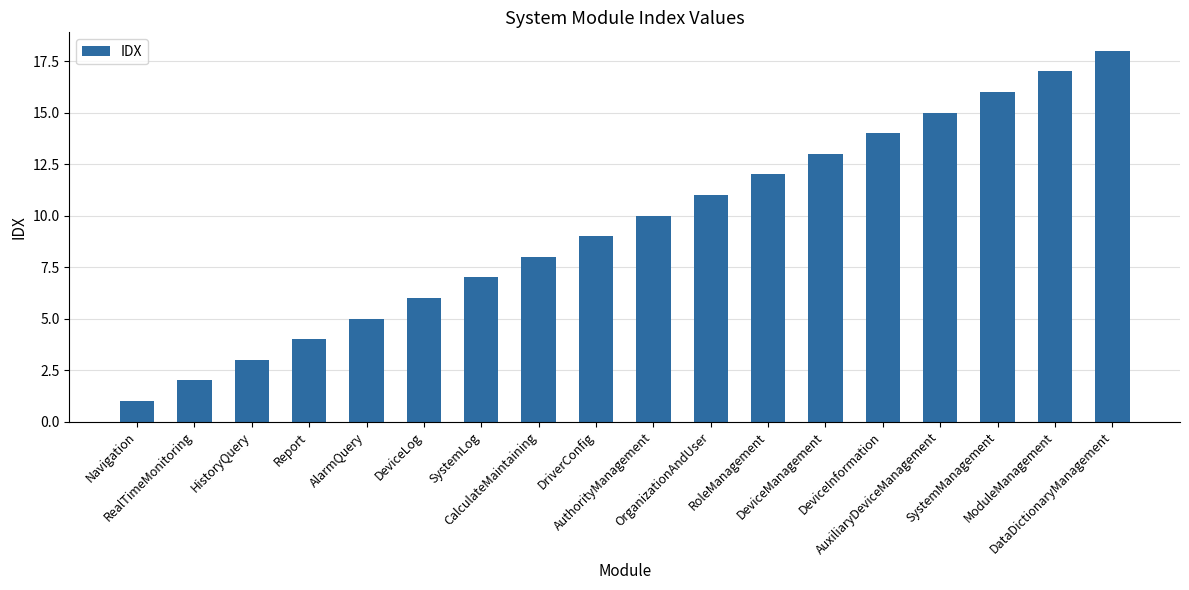

Which label corresponds to the smallest value in the chart?

Navigation